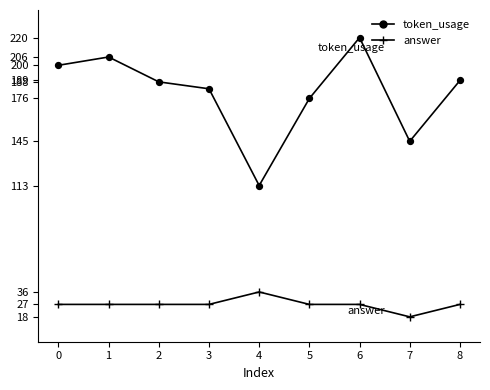

Is the value of answer at 7 greater than the value of token_usage at 7?

No